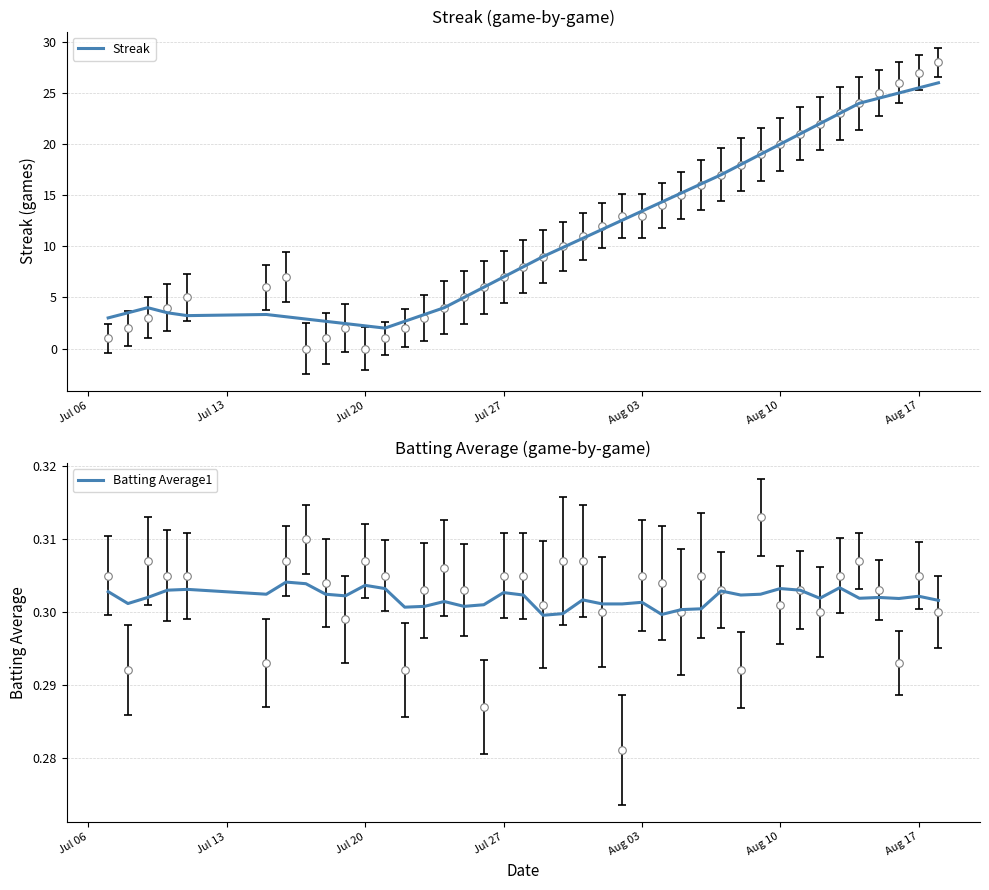

Which series has the largest total across all categories?

Streak